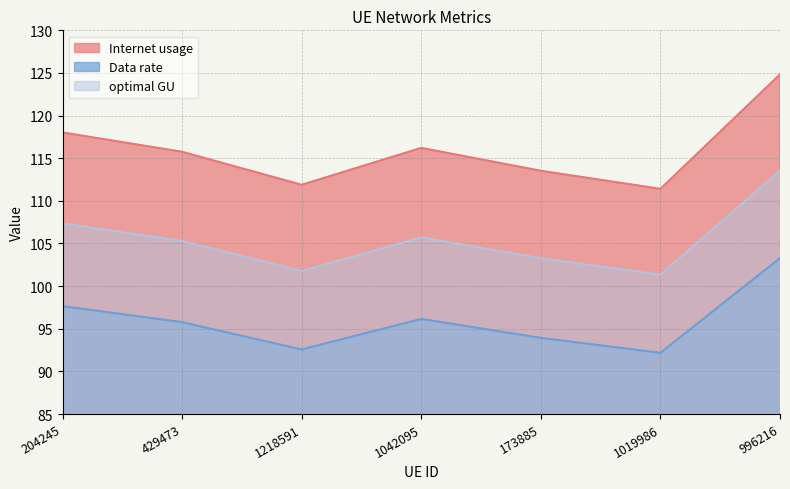

At how many categories does at least one series exceed 121?

1